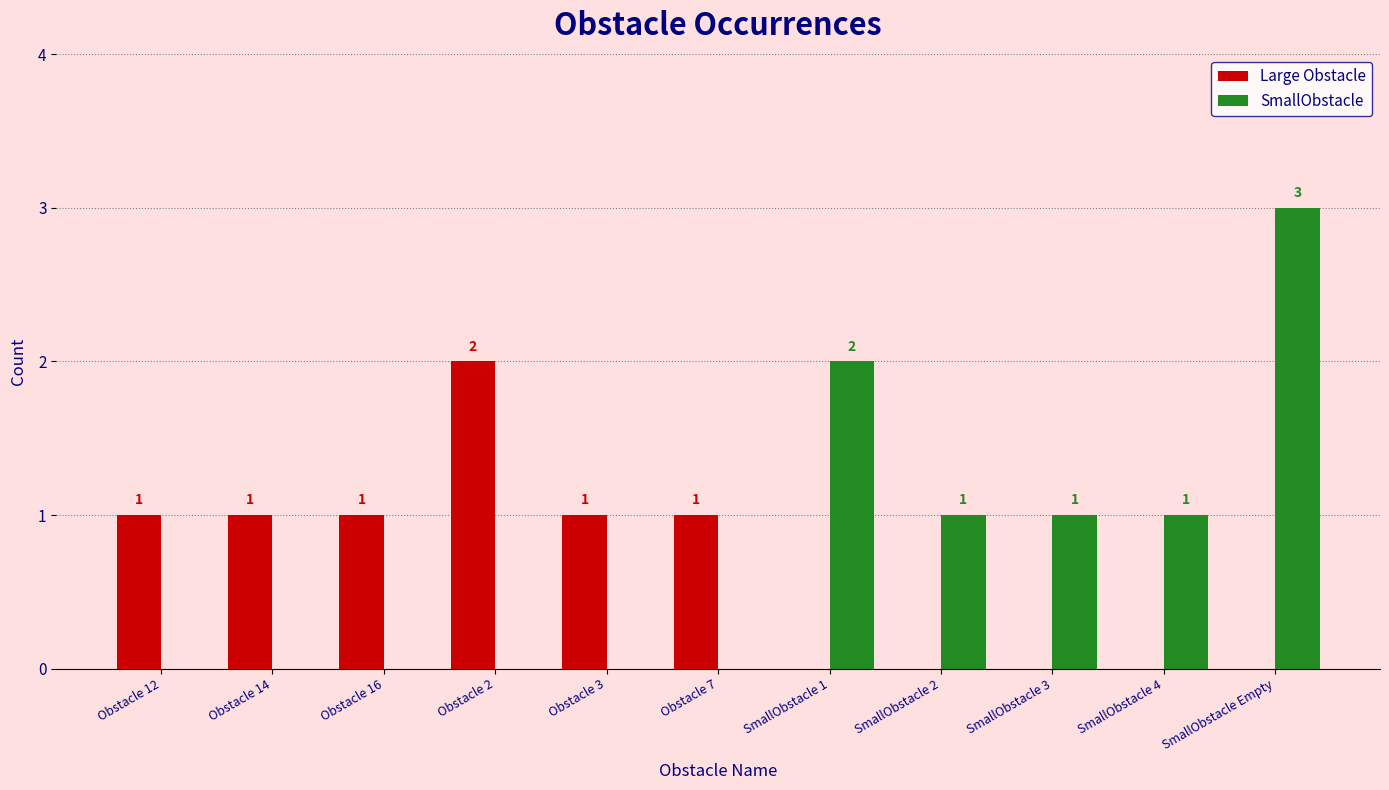

Reading left to right, list all the values displayed in this chart.

Large Obstacle: 1	1	1	2	1	1	0	0	0	0	0
SmallObstacle: 0	0	0	0	0	0	2	1	1	1	3